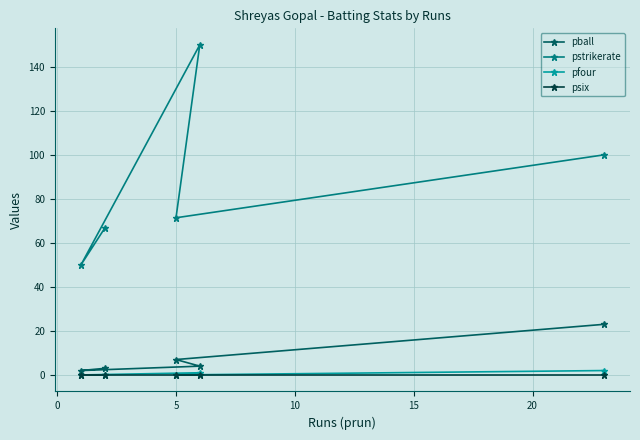

Reading left to right, what are all the values shown in this chart?

pball: 2.0	3.0	7.0	4.0	23.0
pstrikerate: 50.0	66.7	71.4	150.0	100.0
pfour: 0.0	0.0	0.0	1.0	2.0
psix: 0.0	0.0	0.0	0.0	0.0